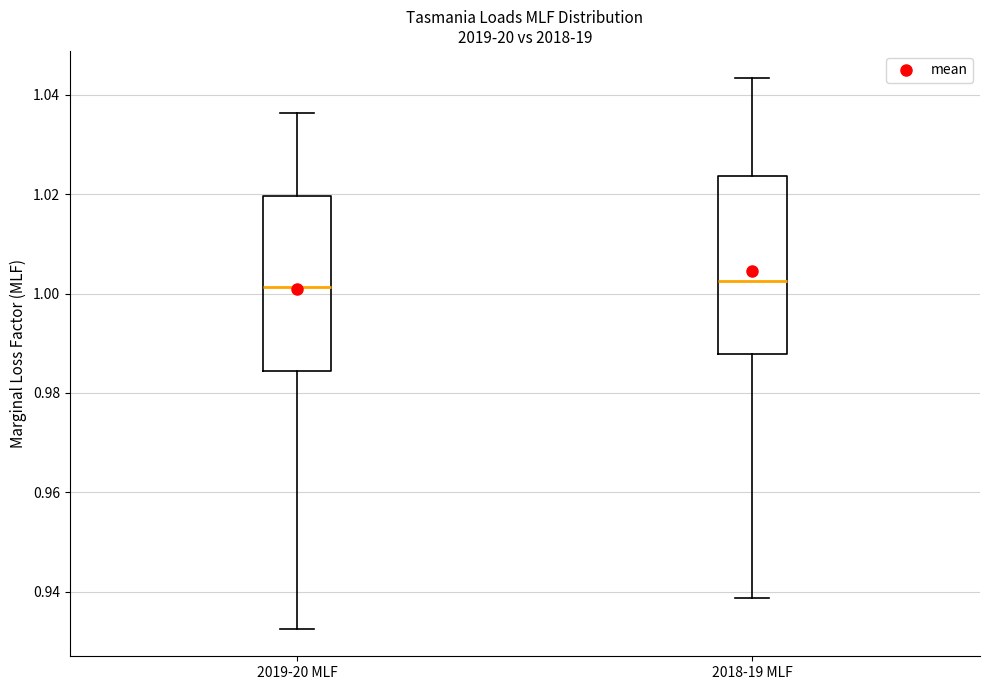

Where does the lower whisker of the box for 2019-20 MLF end on the y-axis? The values are not printed on the chart, so give them approximately, as read against the axis.

0.932